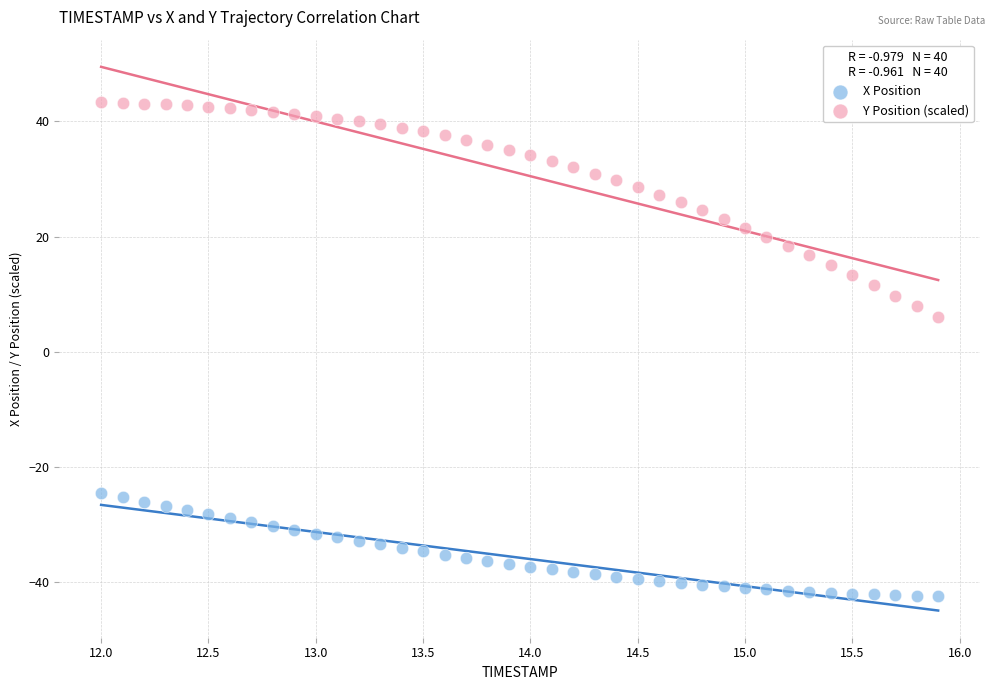

Across all data points, what is the range of Y values (max minus min)?

85.7